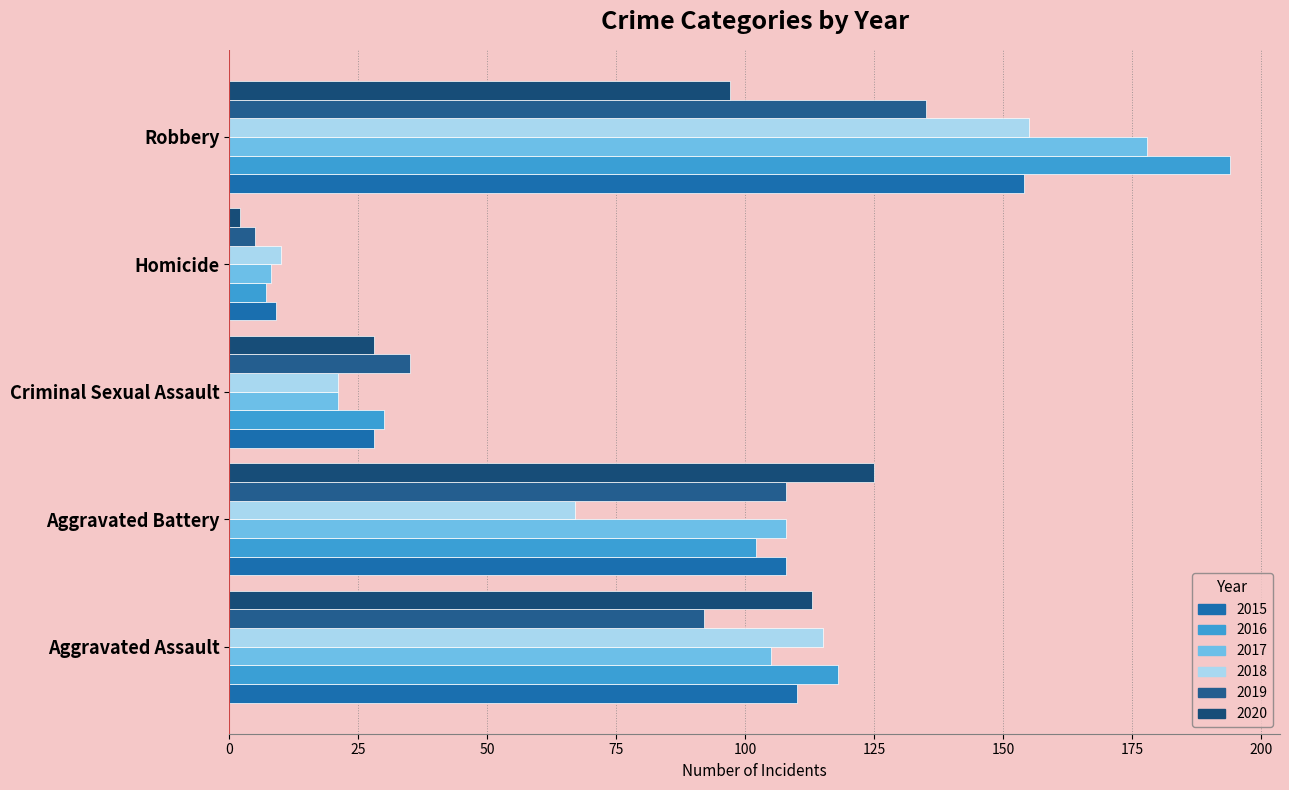

Which series has the largest range (max minus min)?

2016